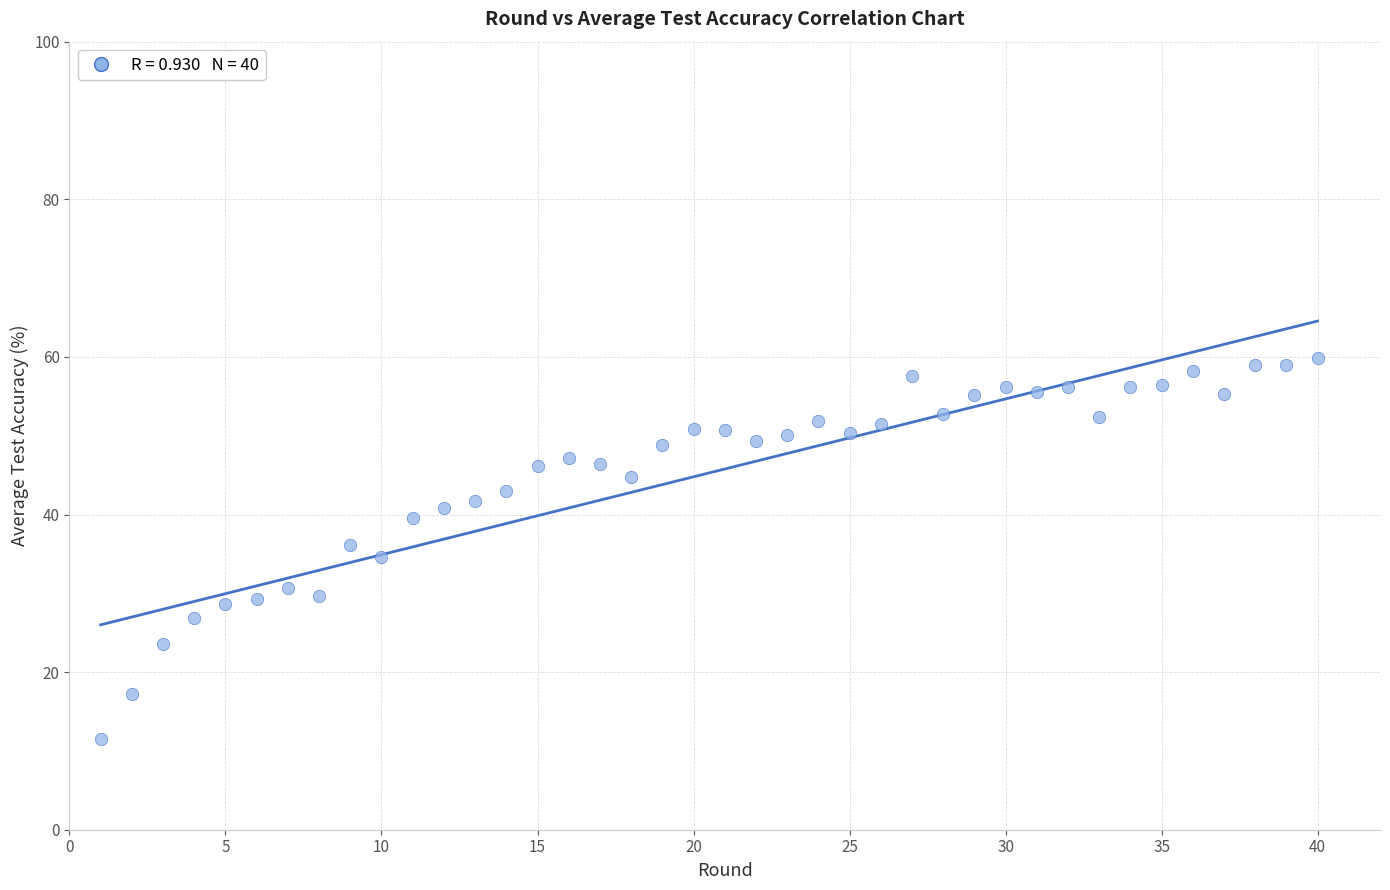

What is the range of Y values (max minus min)?

48.4